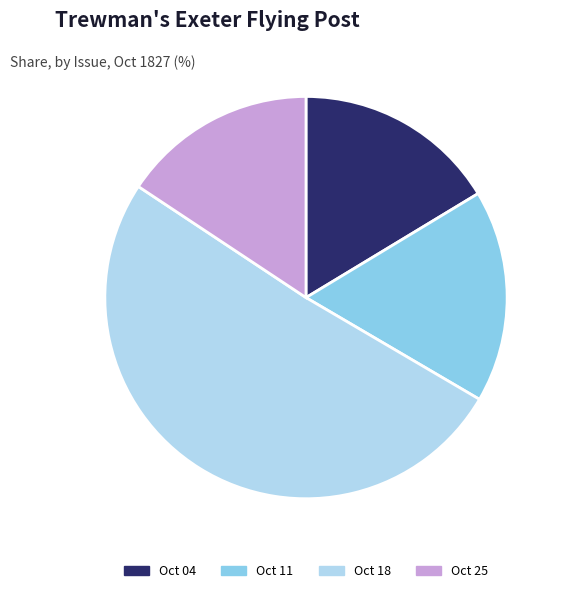

What is the largest slice in the pie chart?

Oct 18